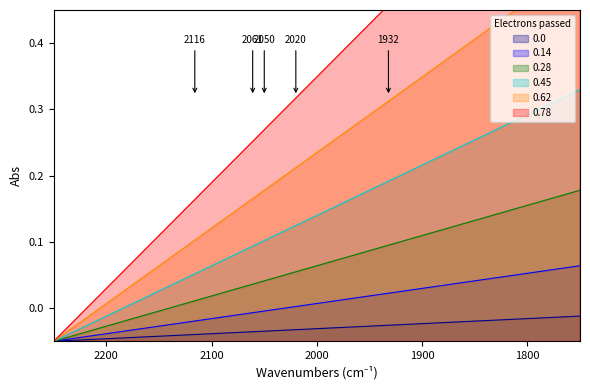

Which series has the largest range (max minus min)?

0.78